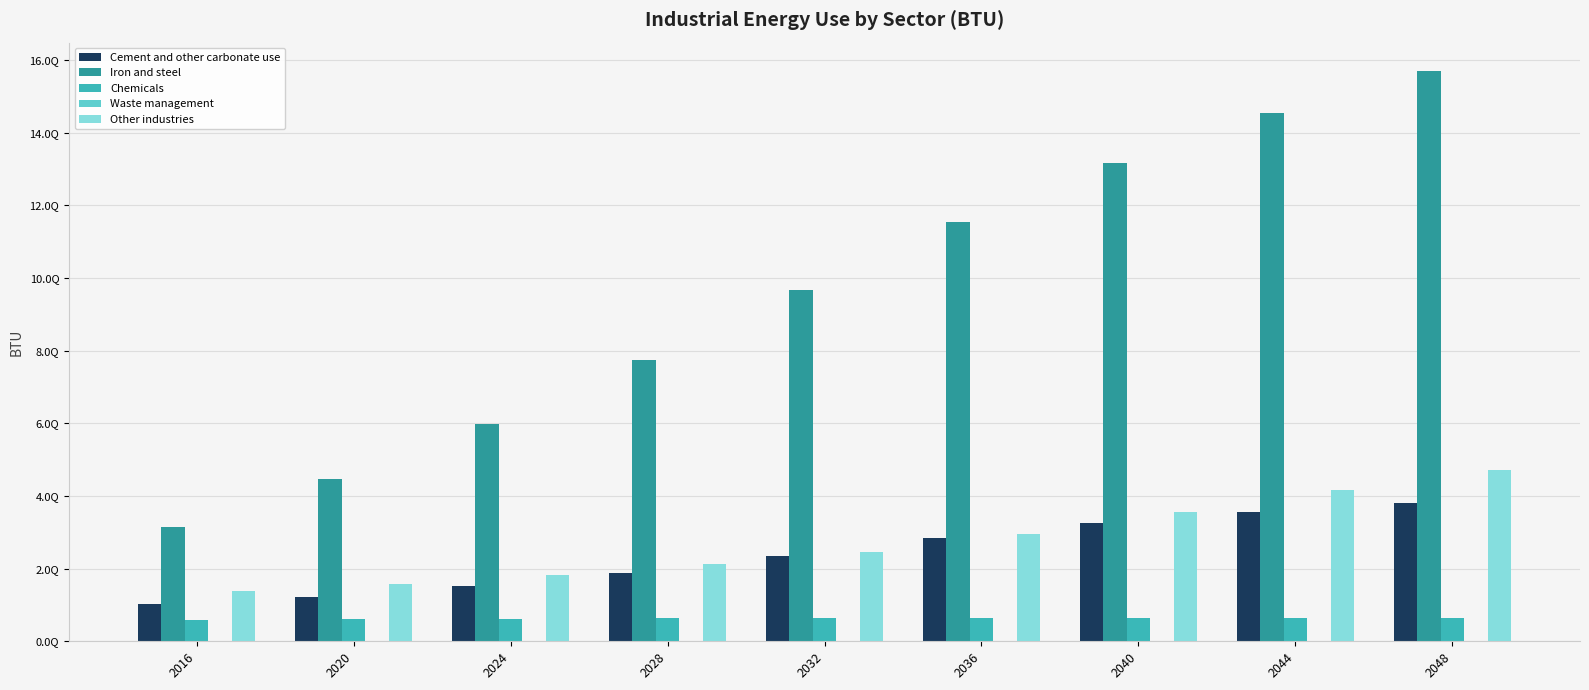

What is the difference between the Other industries values at 2028 and 2044?

2035094810928387.0